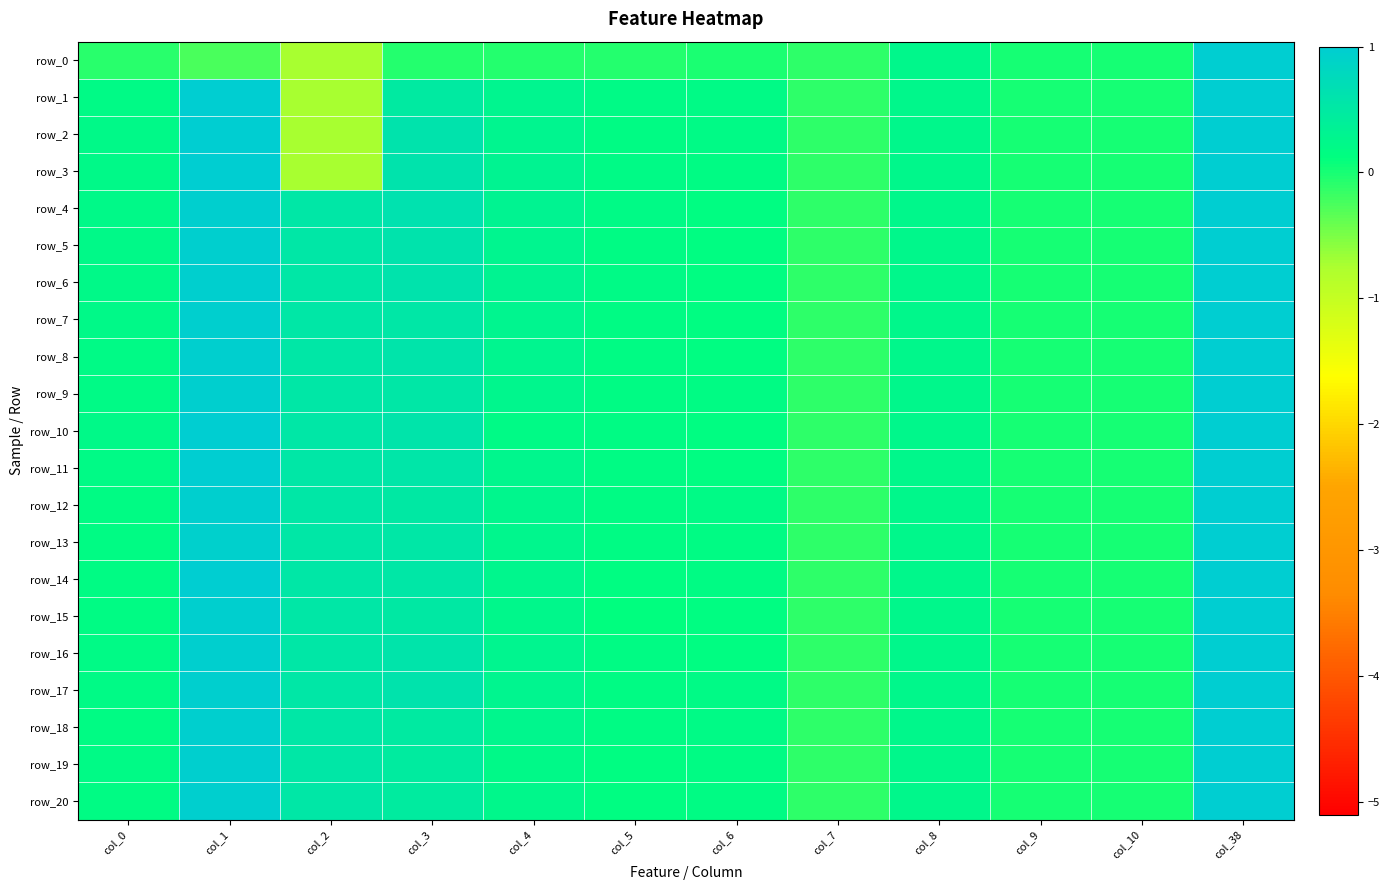

What value does the row_2 series have at col_4?

0.3